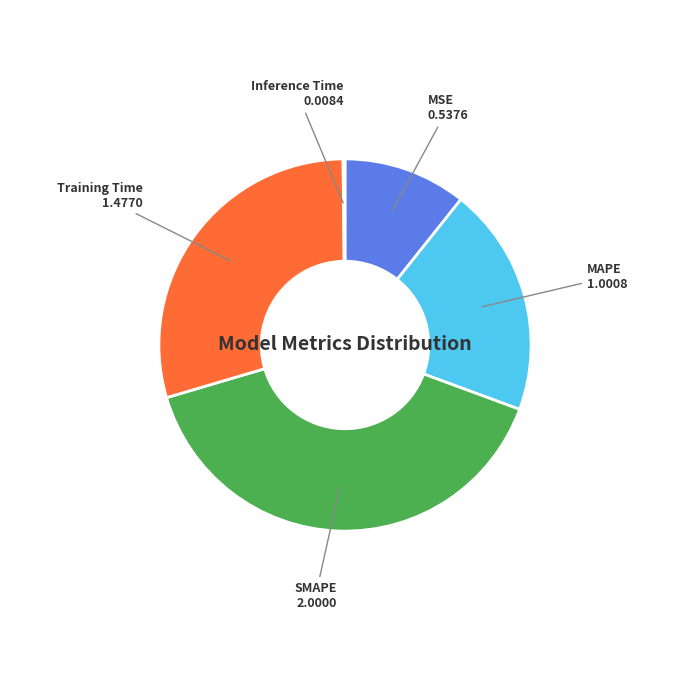

Is there any slice that represents more than half of the pie?

No